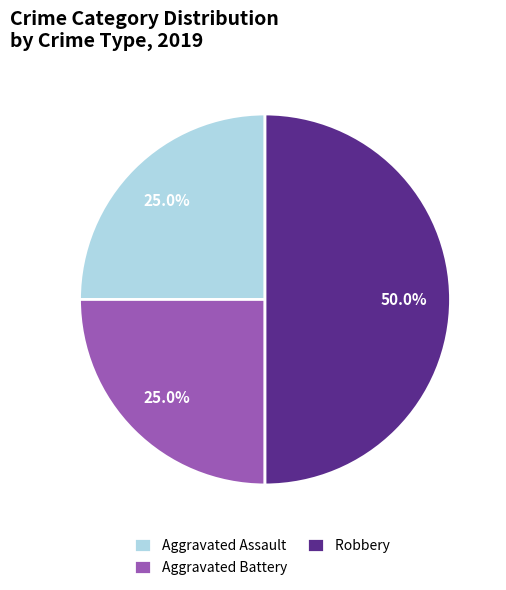

What is the ratio of the value at Aggravated Battery to the value at Aggravated Assault?

1.0